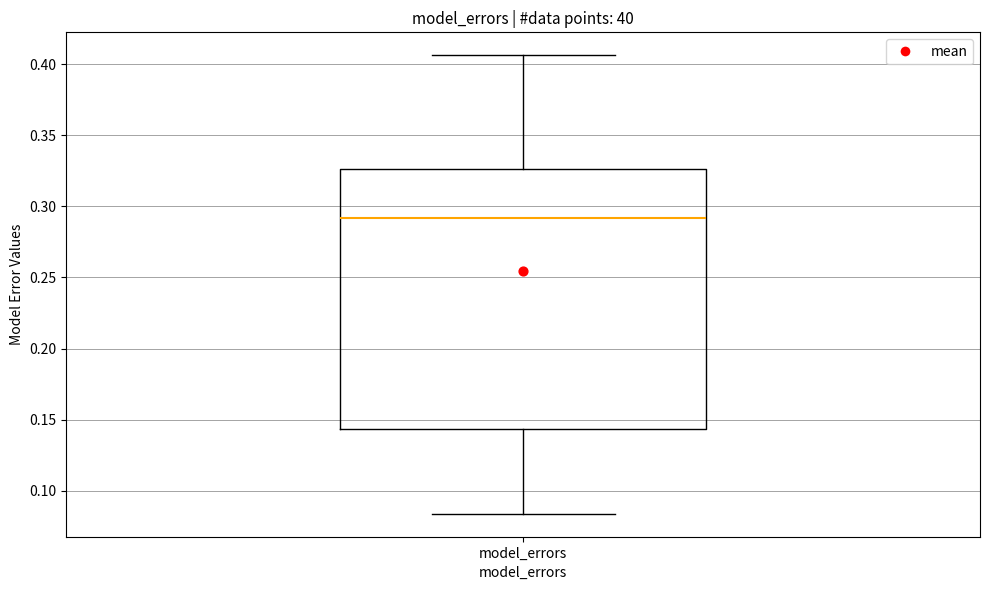

Where is the lower edge of the box for model_errors on the y-axis? The values are not printed on the chart, so give them approximately, as read against the axis.

0.145